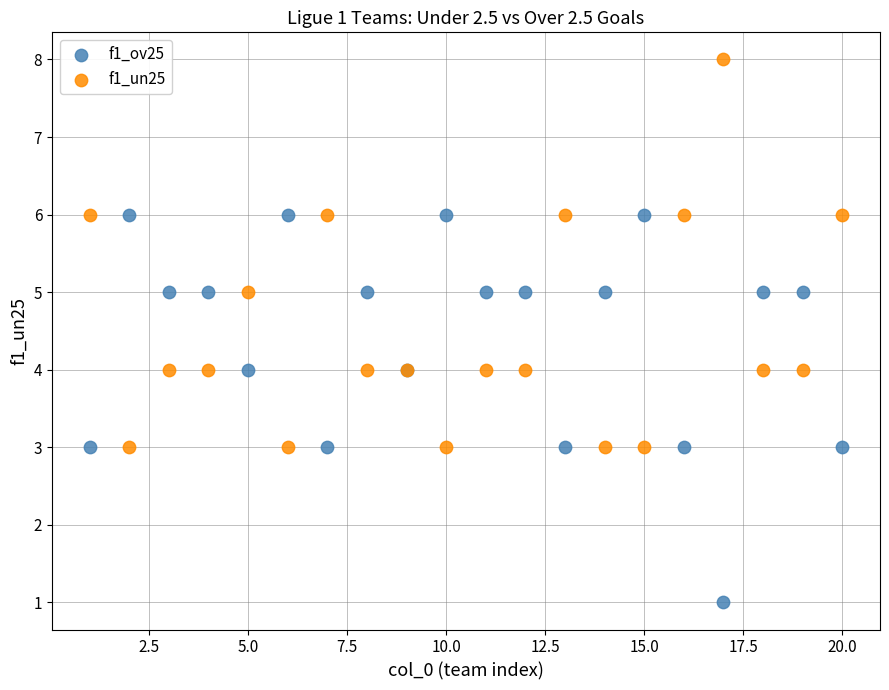

Which series reaches the maximum Y coordinate?

f1_un25